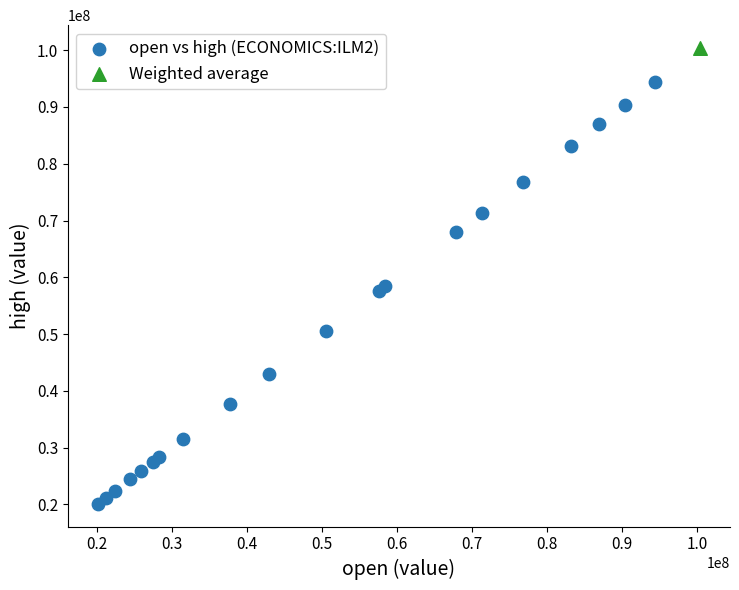

What are all the series names shown in the legend?

open vs high (ECONOMICS:ILM2), Weighted average